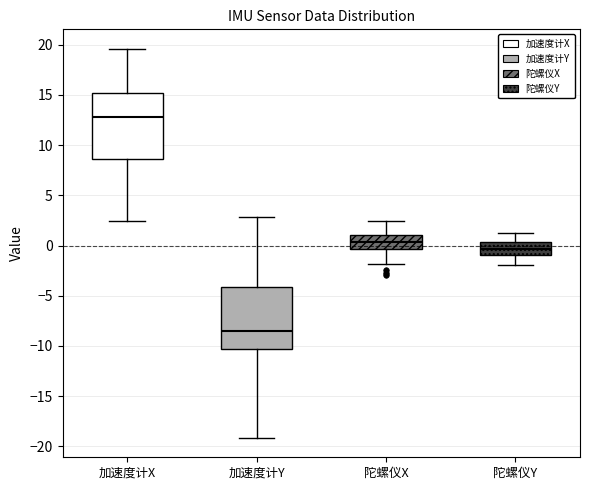

Where does the lower whisker of the box for 加速度计Y end on the y-axis? The values are not printed on the chart, so give them approximately, as read against the axis.

-19.0